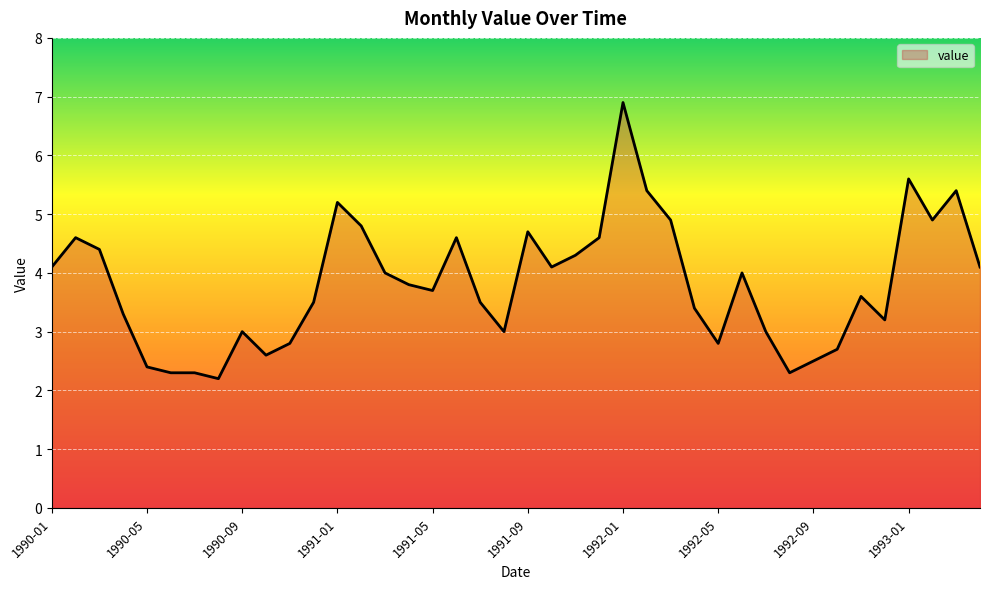

What is the maximum value shown in the chart?

6.9